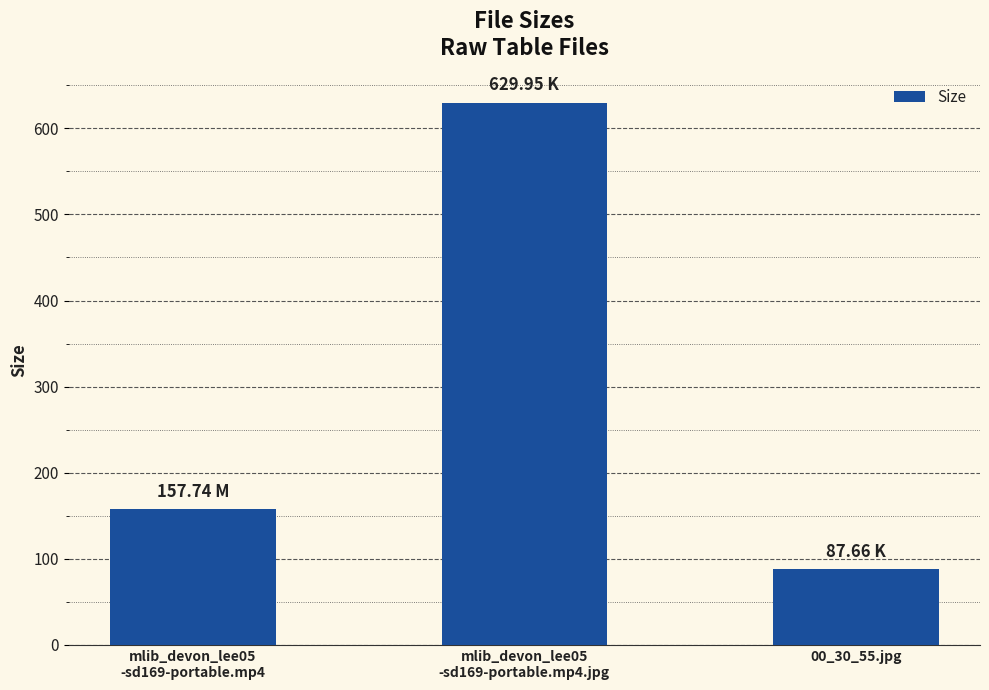

Rank the categories by value from highest to lowest.

mlib_devon_lee05
-sd169-portable.mp4.jpg, mlib_devon_lee05
-sd169-portable.mp4, 00_30_55.jpg